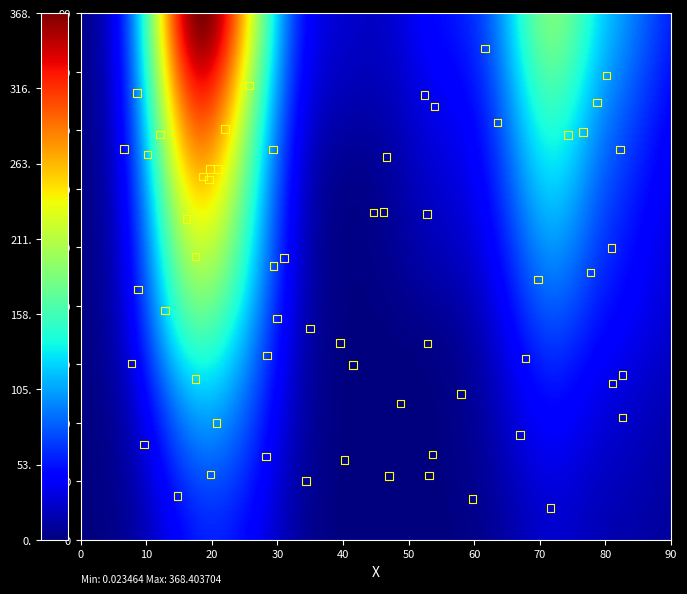

What is the range of Y values (max minus min)?

78.5